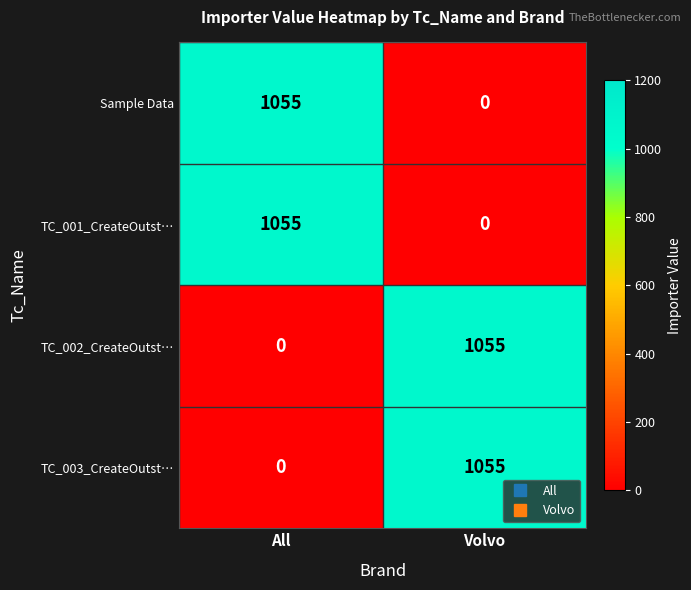

What is the greatest value displayed?

1055